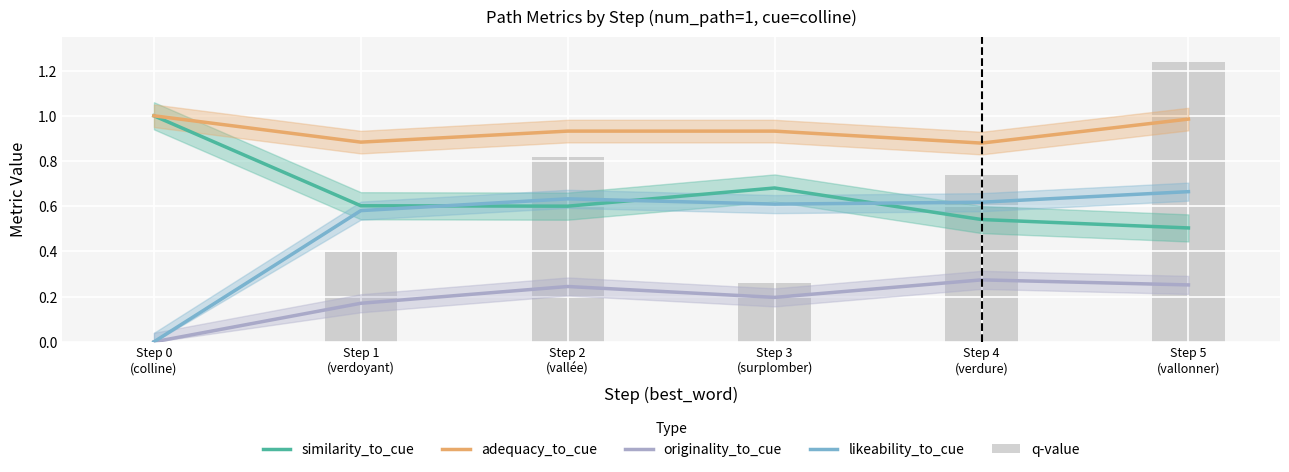

Is the value of originality_to_cue at Step 3
(surplomber) greater than the value of q-value at Step 1
(verdoyant)?

No